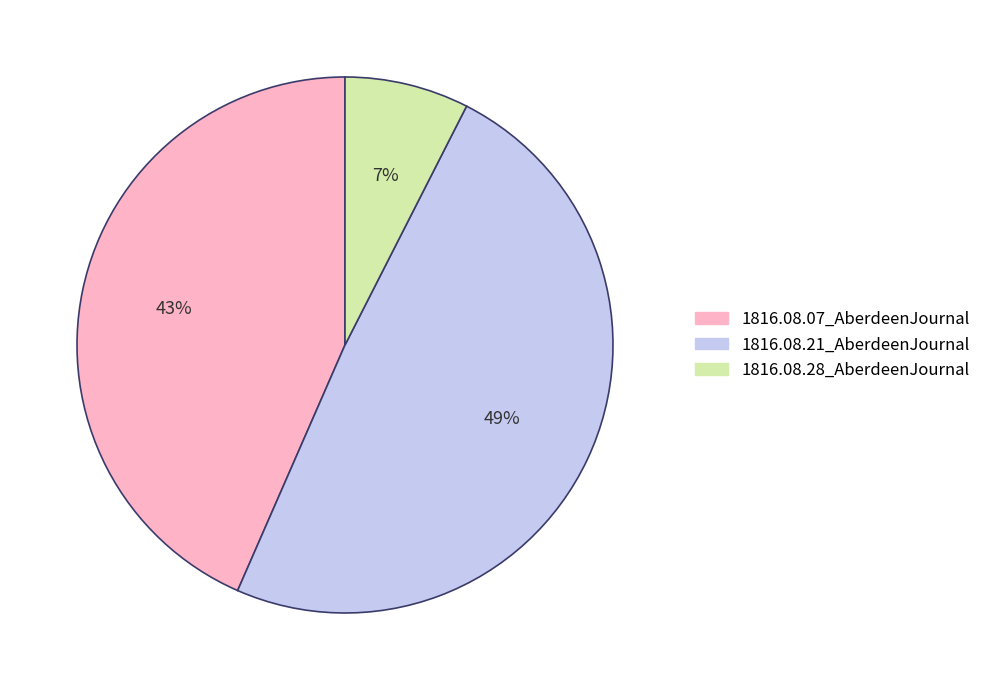

Is 1816.08.21_AberdeenJournal the majority of the pie?

No